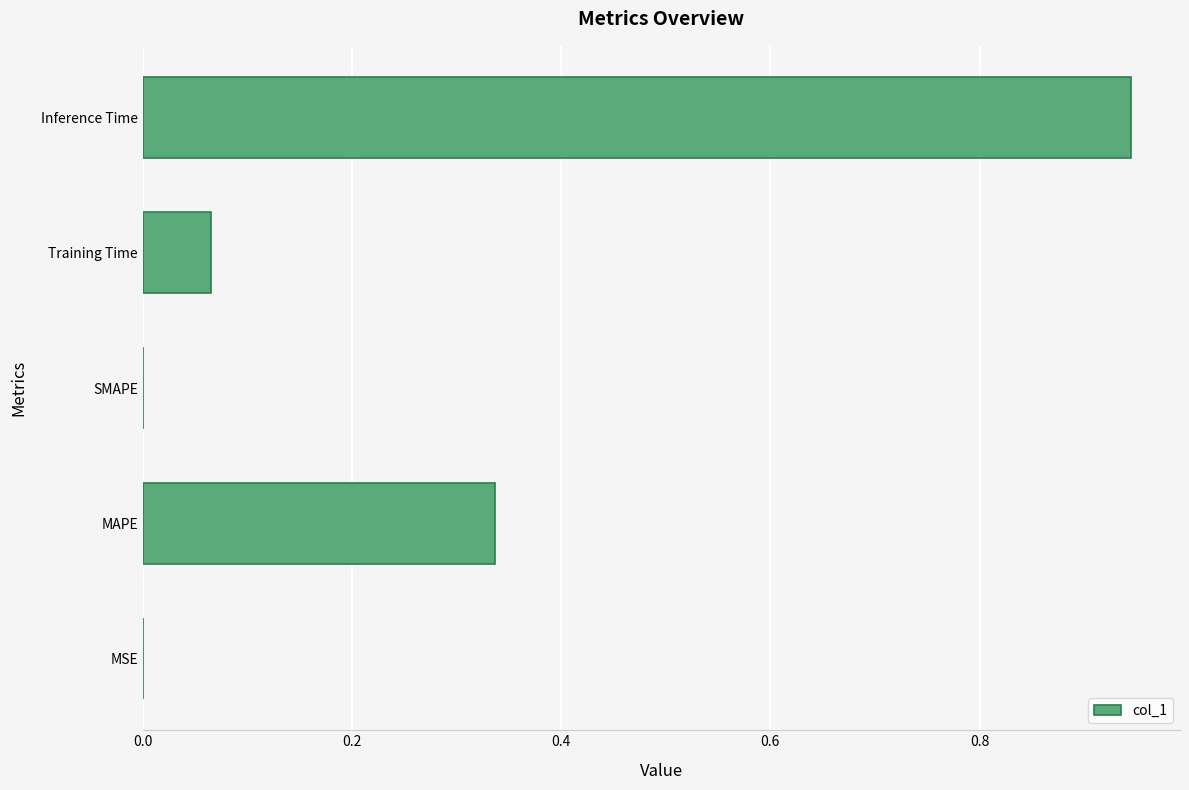

What is the sum of all values?

1.3